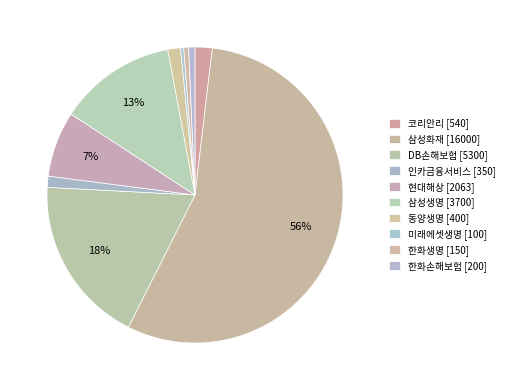

To the nearest percent, what is the difference between the 동양생명 and 삼성생명 slice percentages?

11%